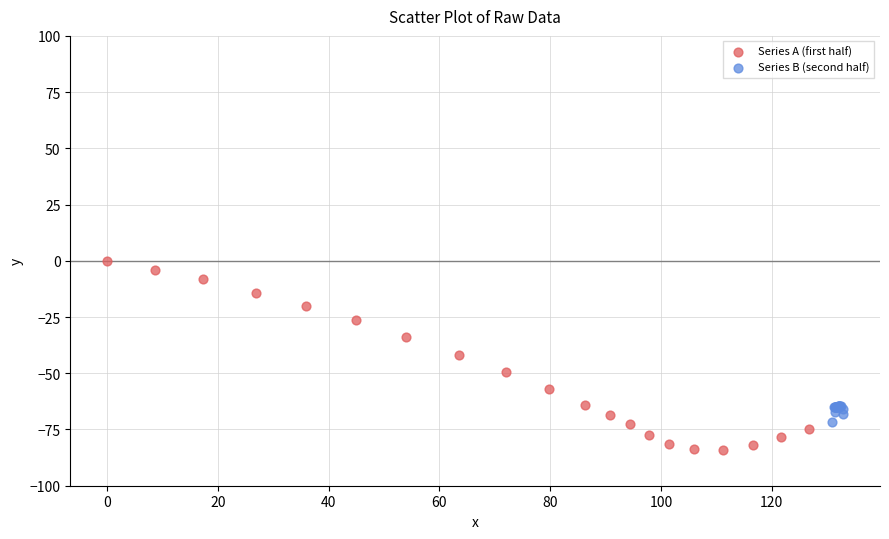

Which series reaches the minimum Y coordinate?

Series A (first half)